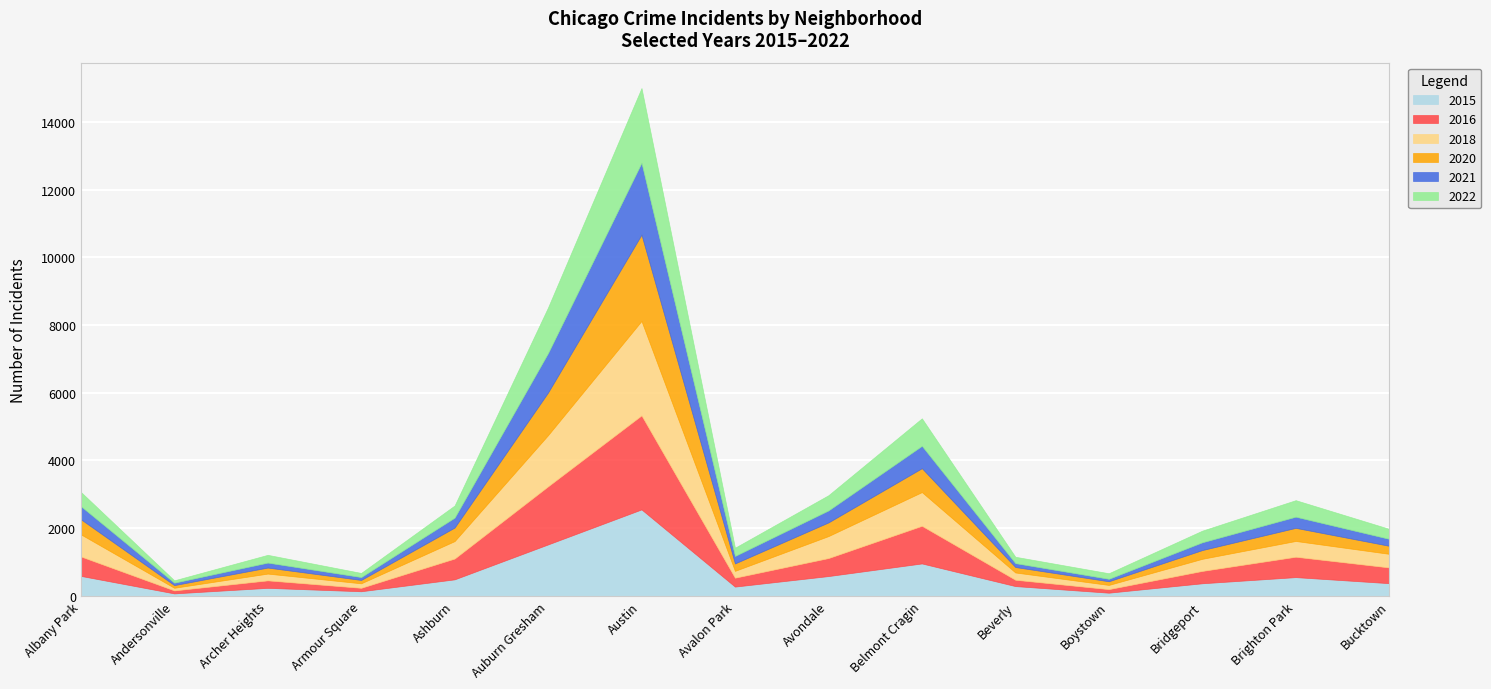

At which label does 2015 reach its peak?

Austin